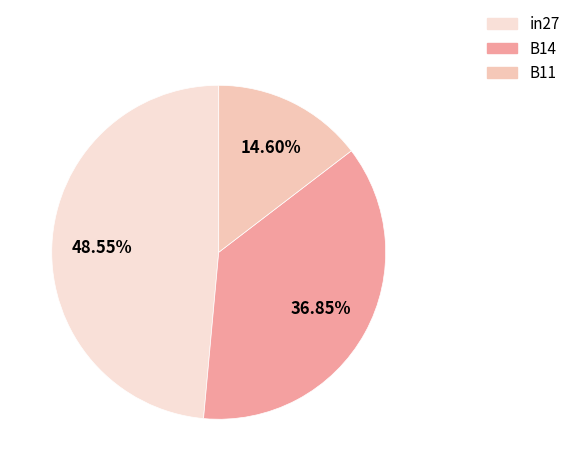

Between B14 and in27, which is larger?

in27